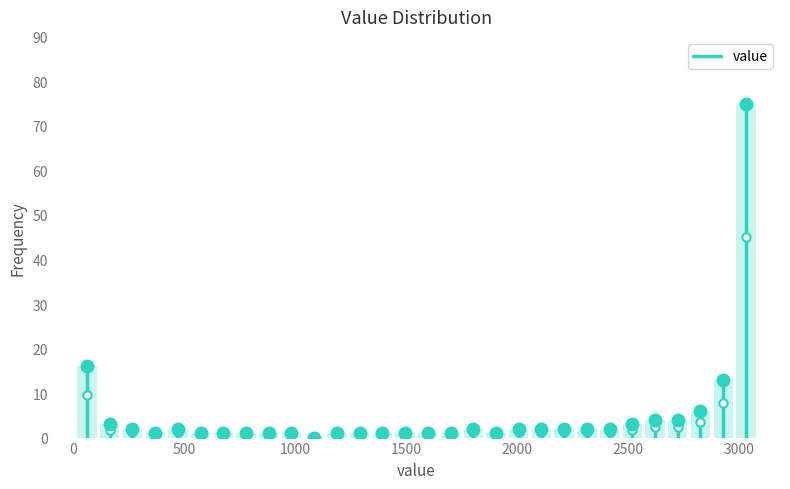

Around what value on the x-axis is the tallest bar? Give the approximate position of its centre, as read against the axis.

3050